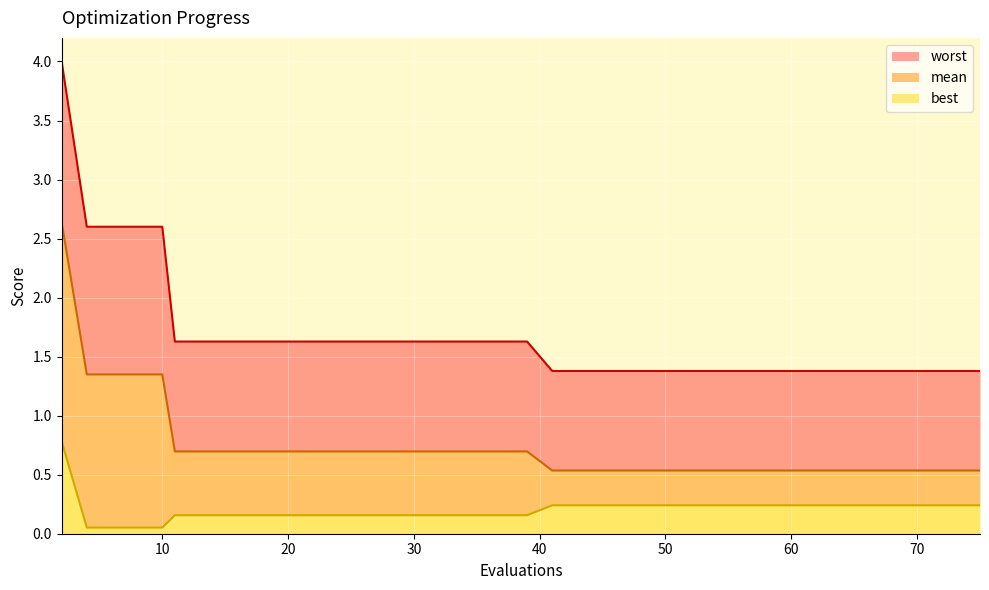

Between 67 and 69, which series saw the biggest shift?

mean